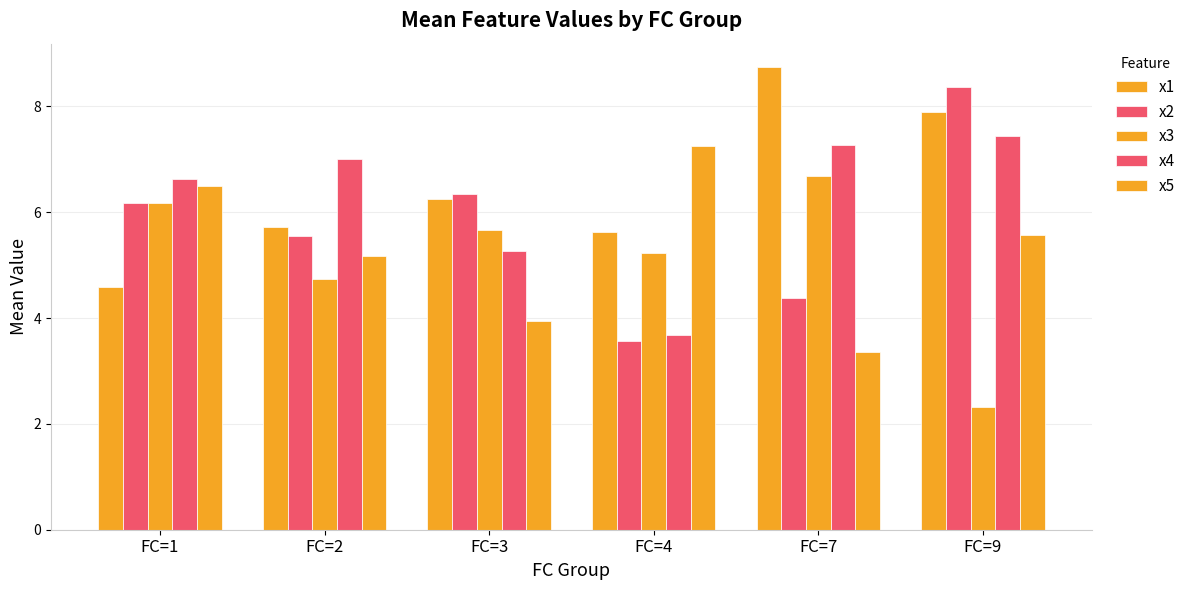

Count the number of categories in the chart.

6